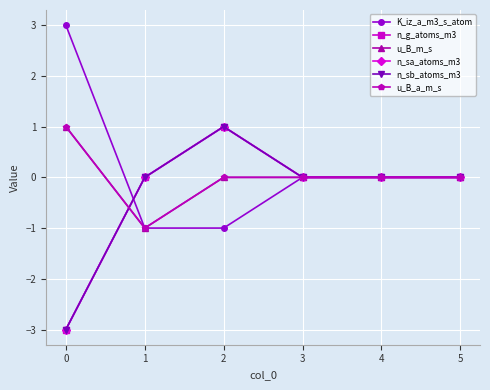

Rank the series at 1 from lowest to highest value.

K_iz_a_m3_s_atom, u_B_m_s, u_B_a_m_s, n_g_atoms_m3, n_sa_atoms_m3, n_sb_atoms_m3